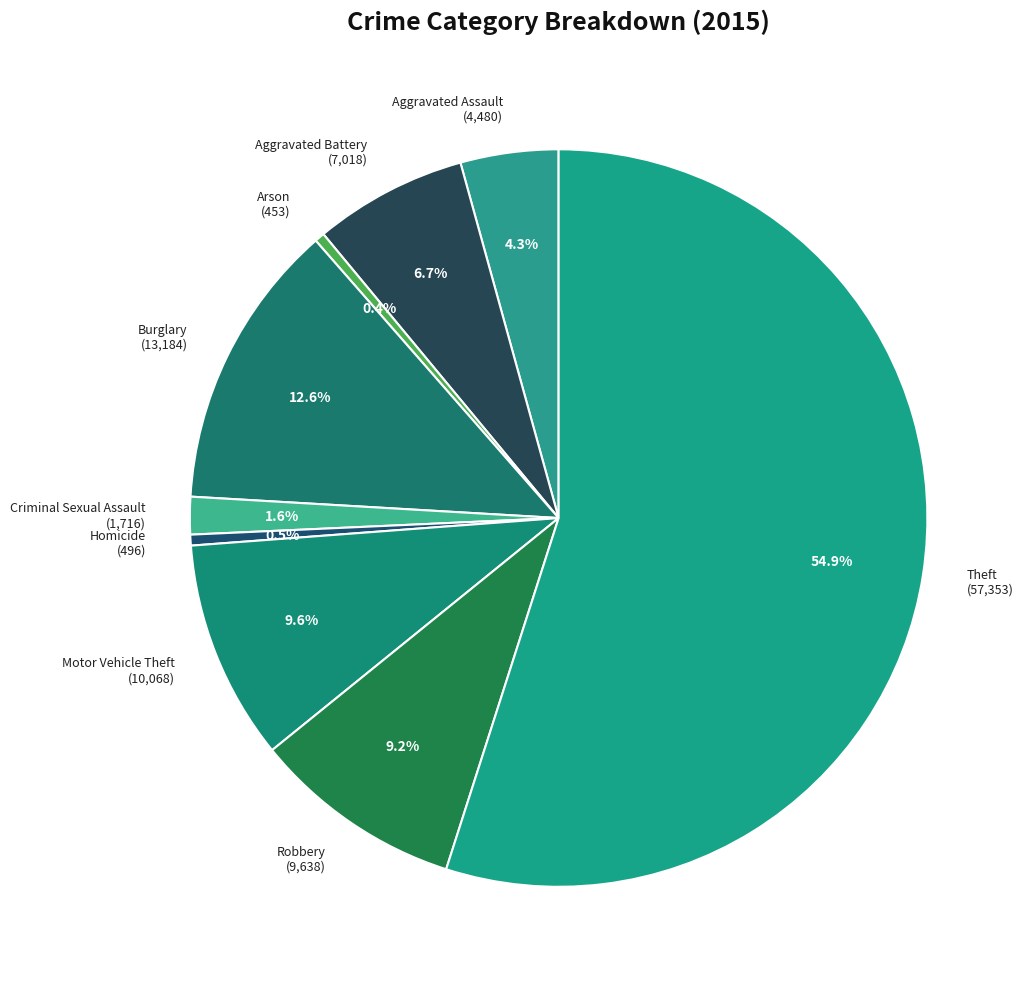

Which category accounts for the majority?

Theft